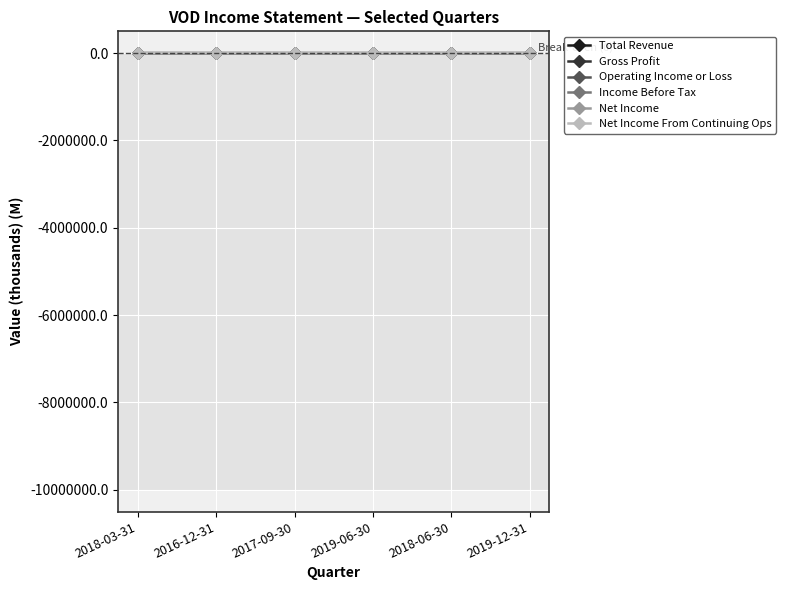

What is the label of the 1st point from the left?

2018-03-31